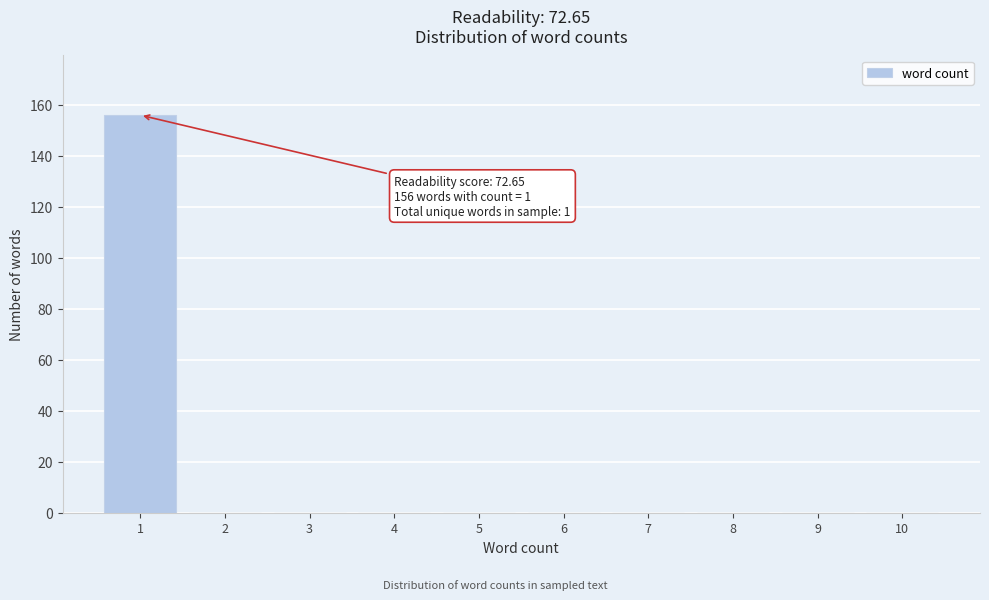

Reading right to left, what are all the values shown in this chart?

10=0	9=0	8=0	7=0	6=0	5=0	4=0	3=0	2=0	1=156